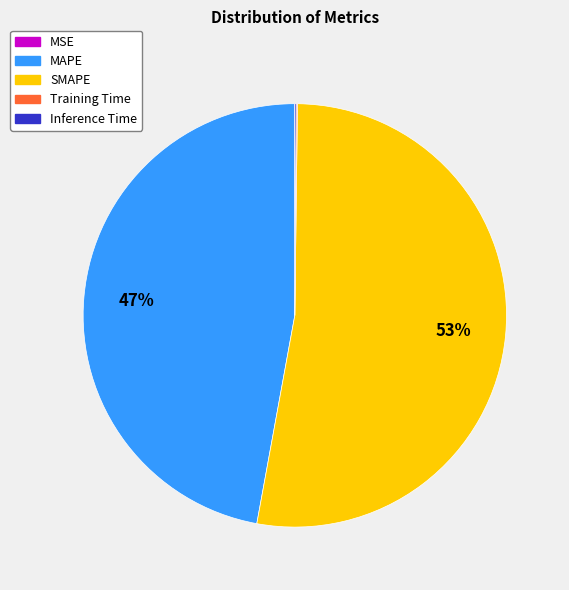

What is the largest slice in the pie chart?

SMAPE